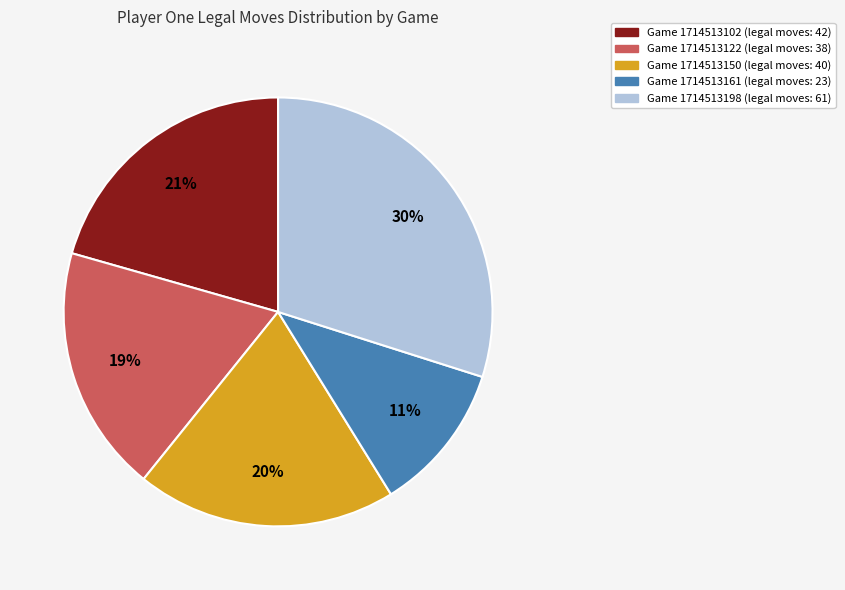

To the nearest percent, what is the difference between the largest and smallest slice percentages?

19%